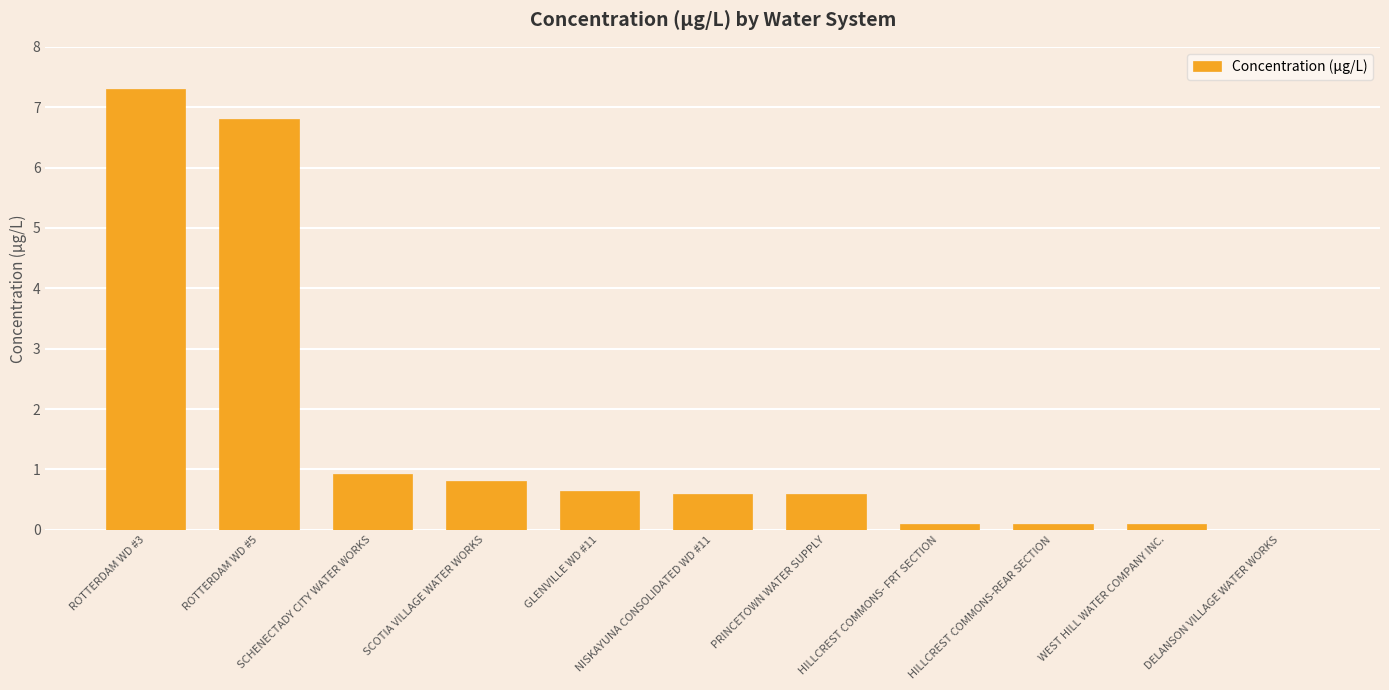

Is it true that the value at ROTTERDAM WD #5 is 6.8?

True